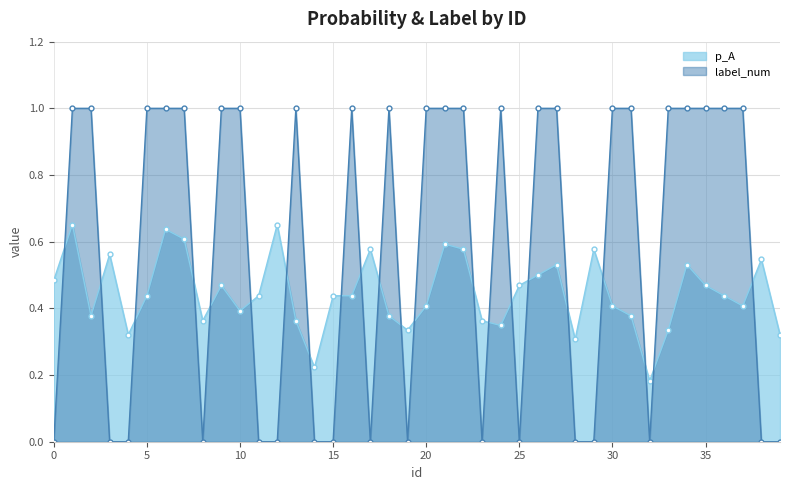

Between 3 and 17, which series saw the biggest shift?

p_A